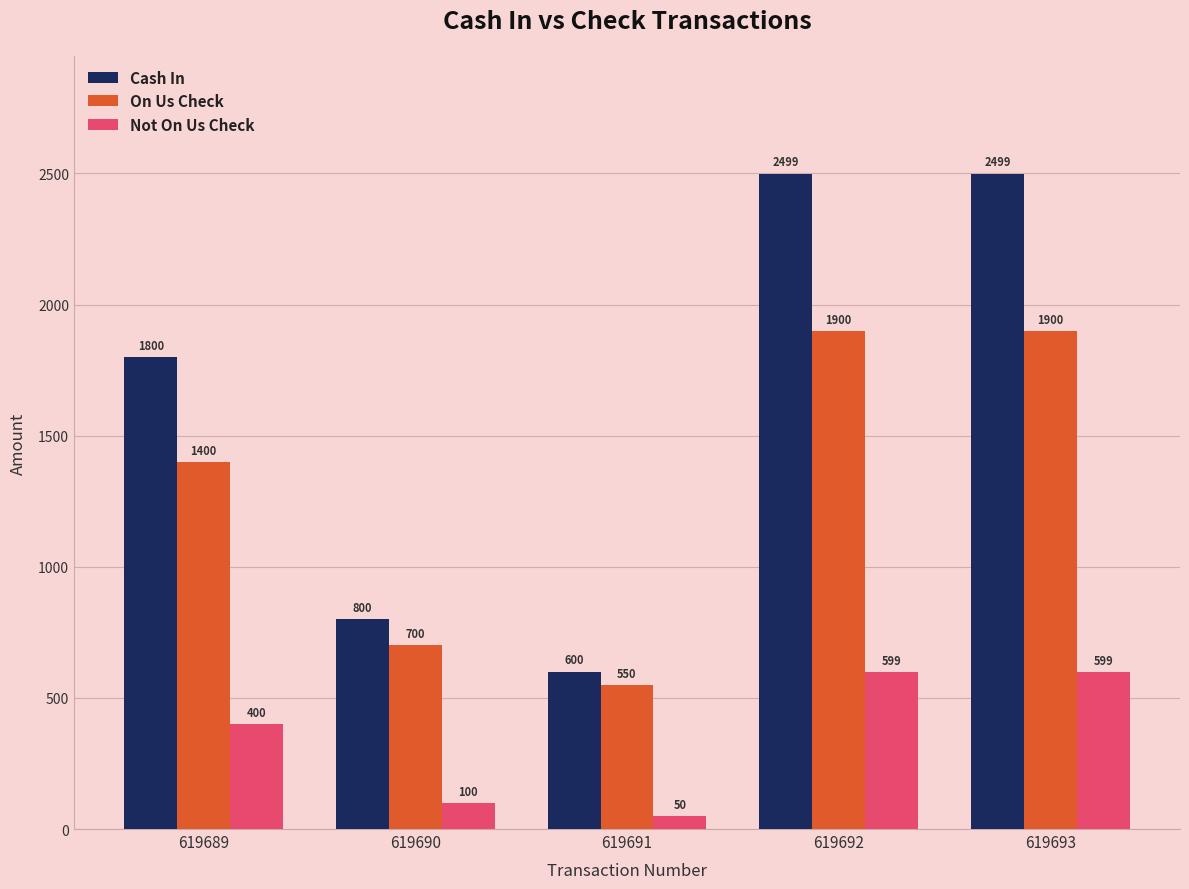

What is the difference between the maximum and second lowest values in the Not On Us Check series?

499